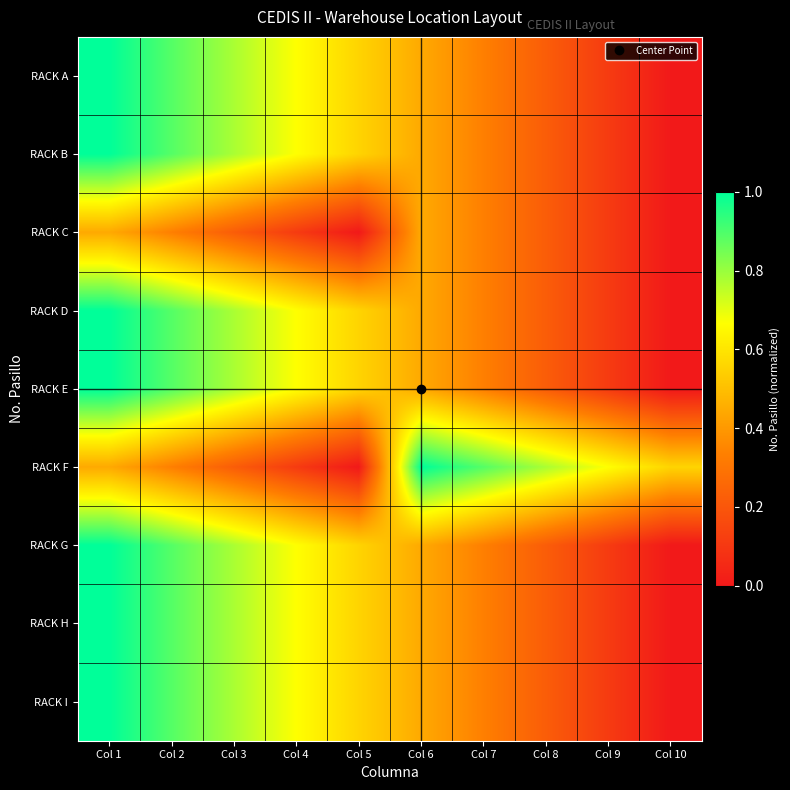

Which has a higher value, Col 6 or Col 8?

Col 6